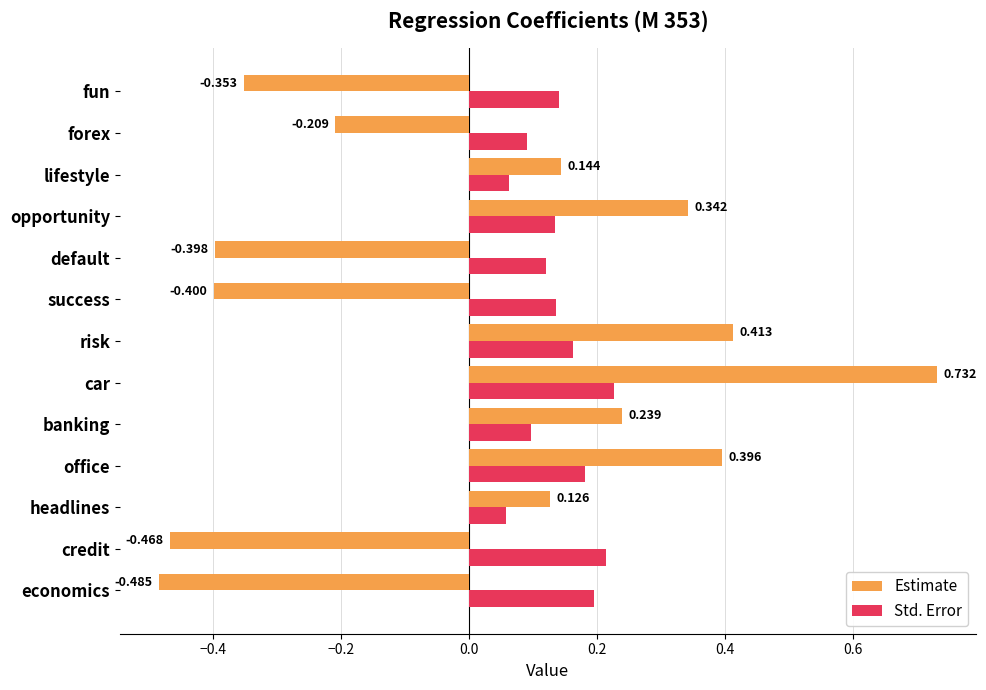

What is the difference between the maximum and minimum values in the Estimate series?

1.2